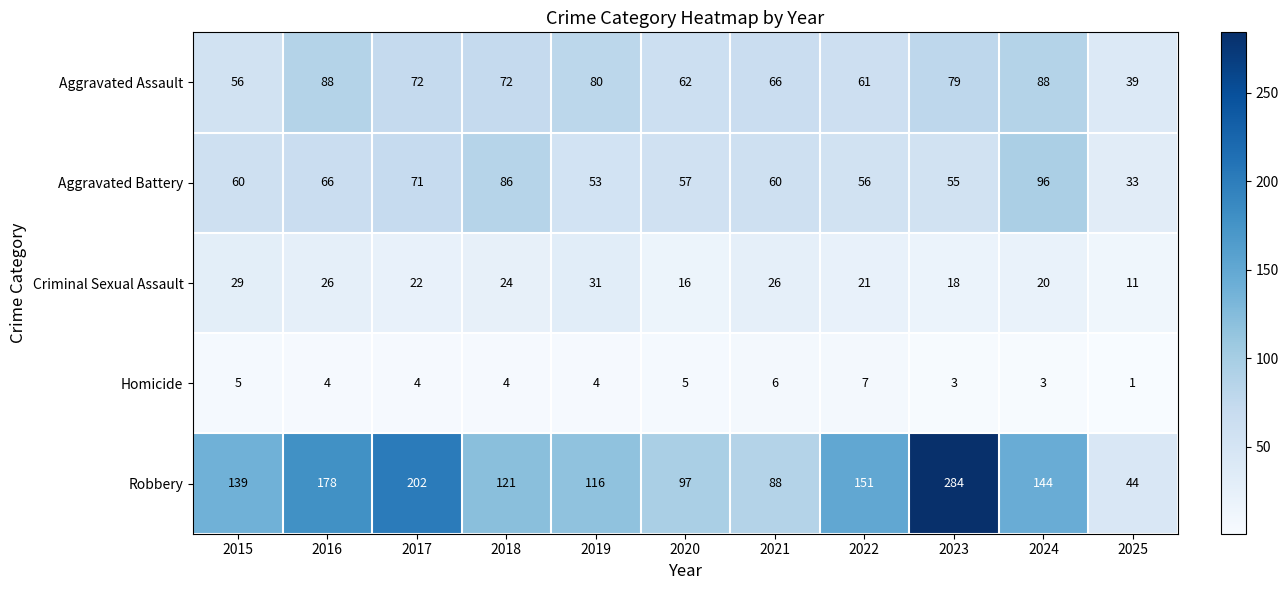

Which series has the largest total across all categories?

Robbery